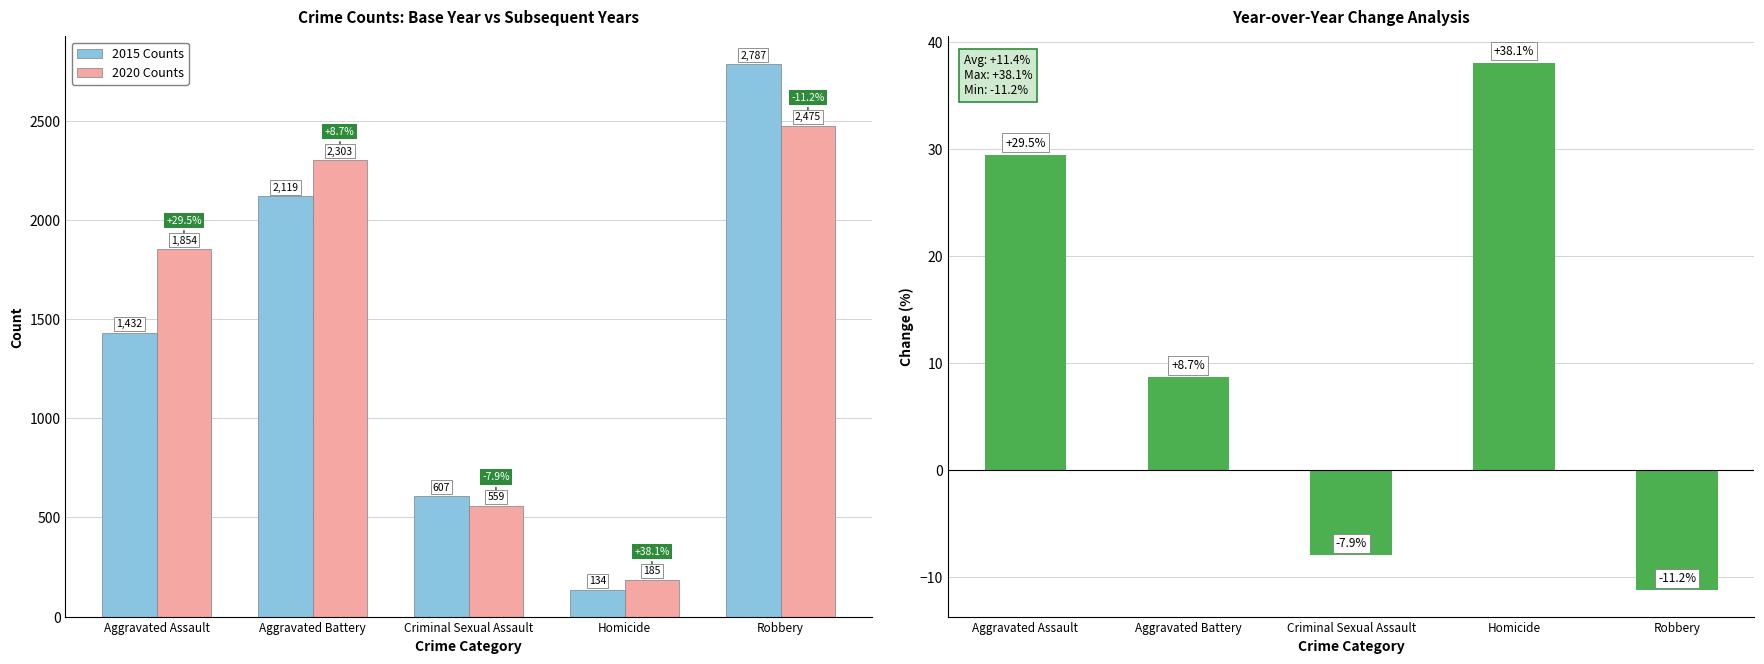

At how many categories does at least one series exceed 2627?

1